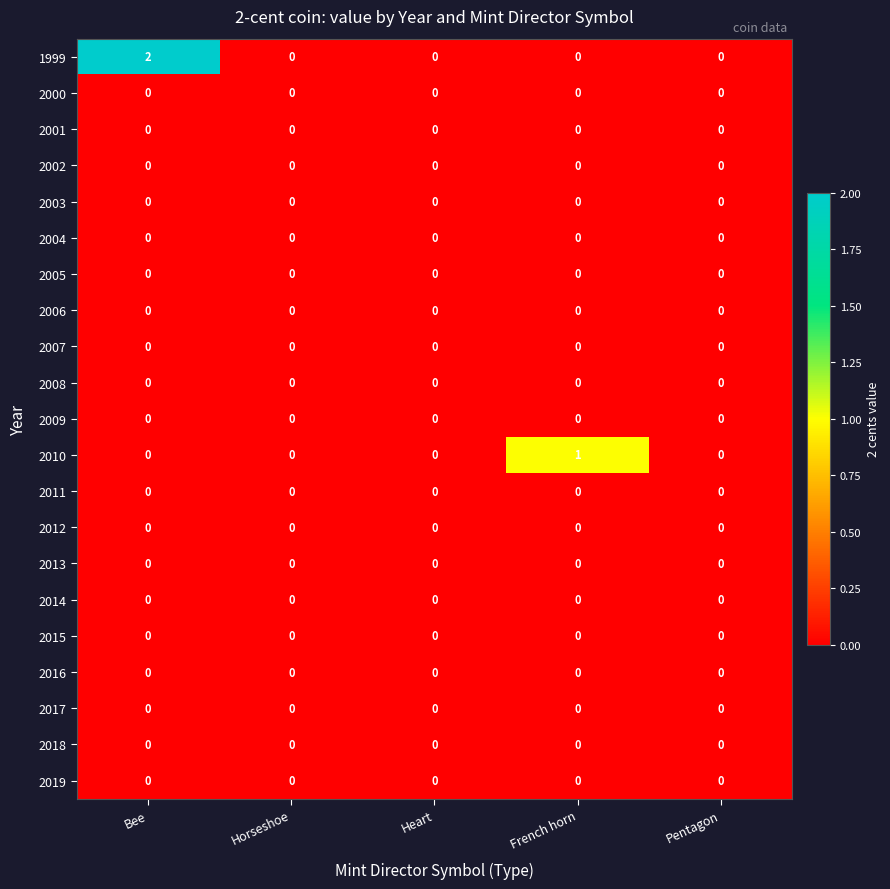

Which series has the largest range (max minus min)?

1999